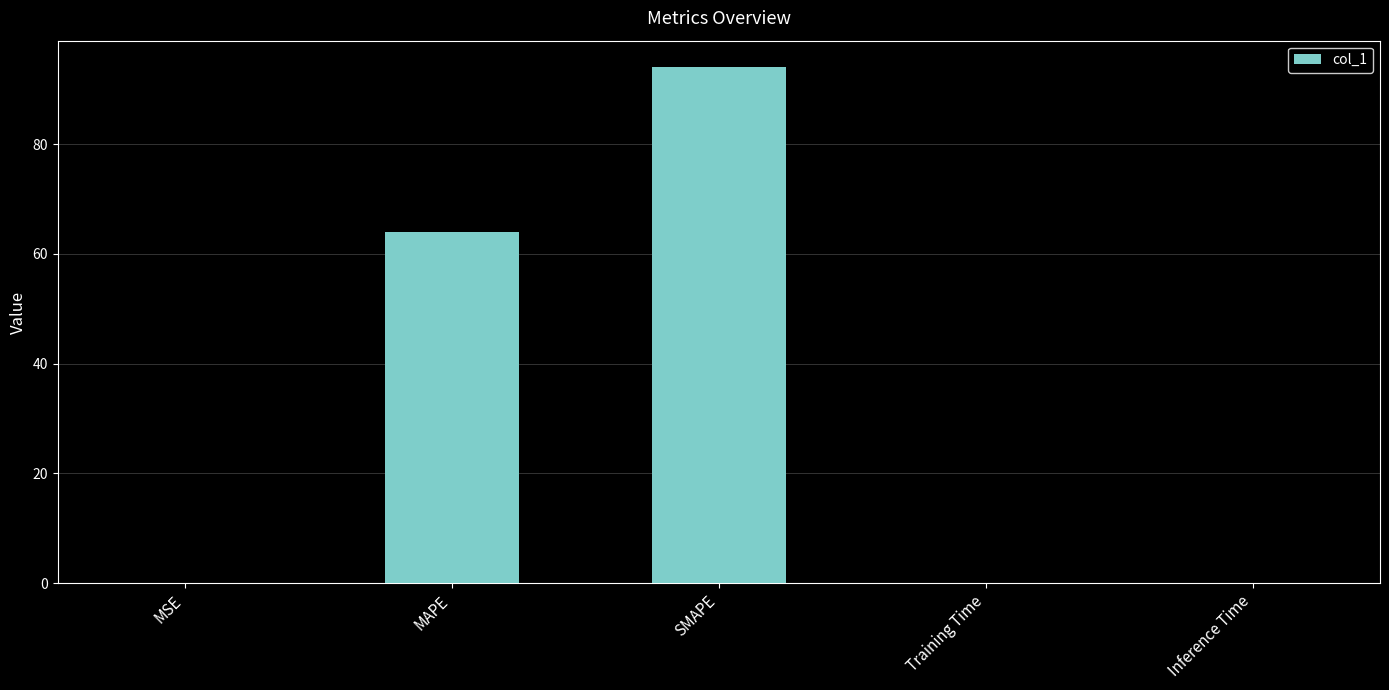

The chart shows a value of 34.2 at SMAPE. True or false?

False